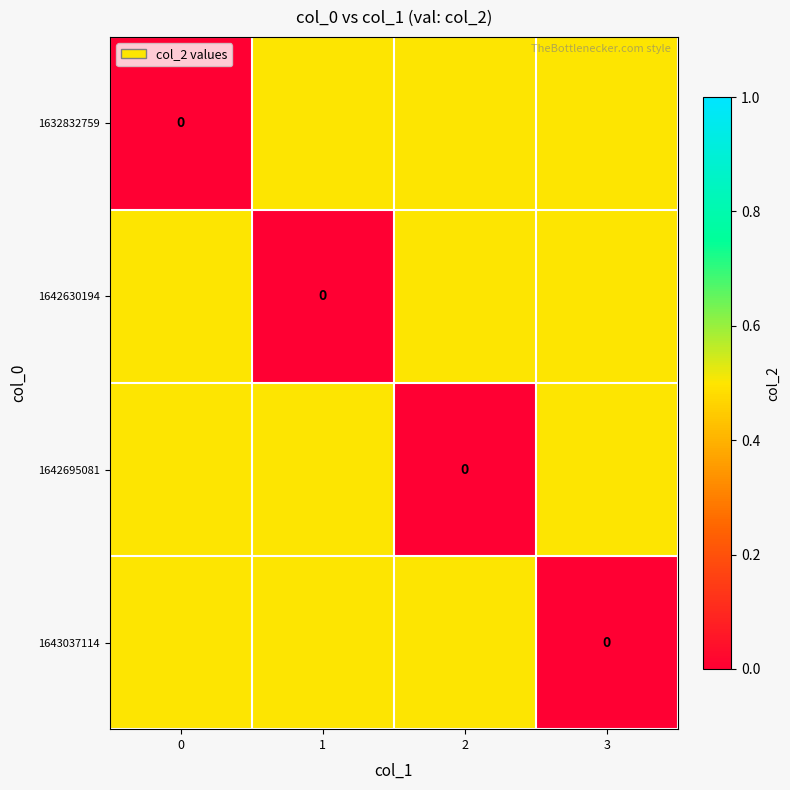

What is the greatest value displayed?

0.5